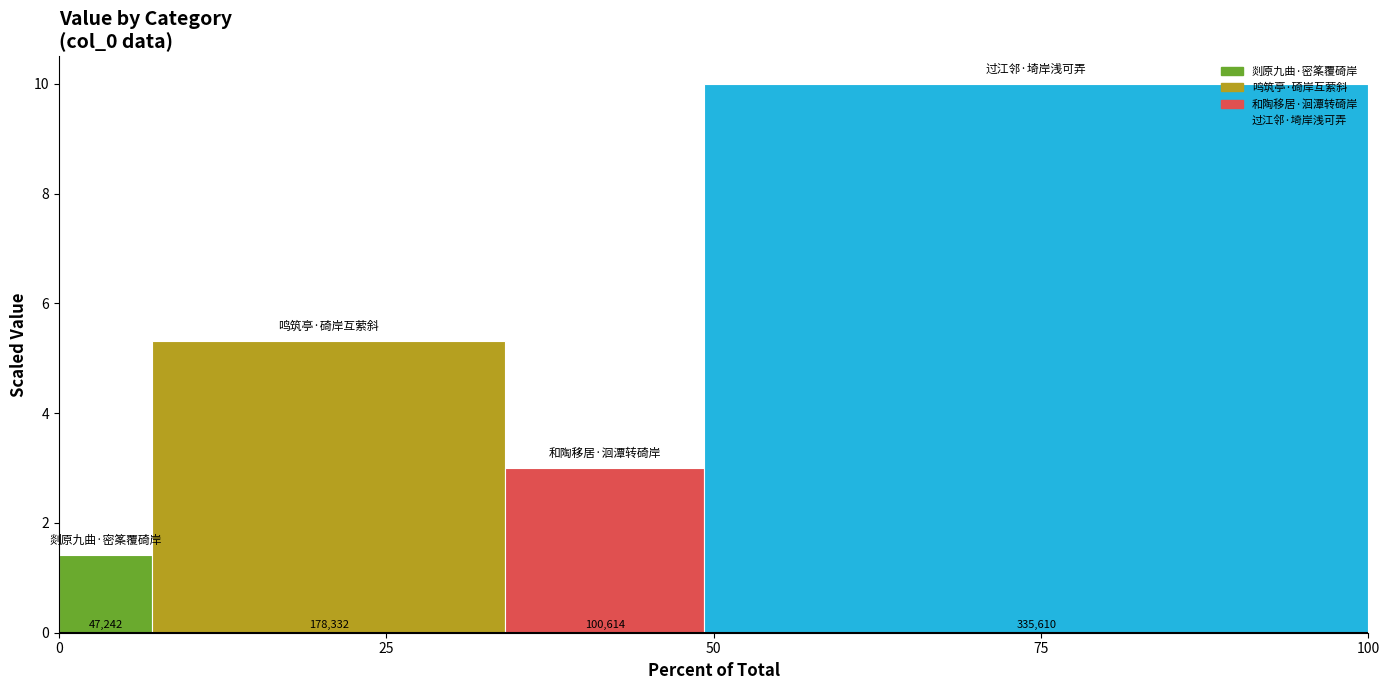

What is the value of the 3rd bar from the left?

3.0